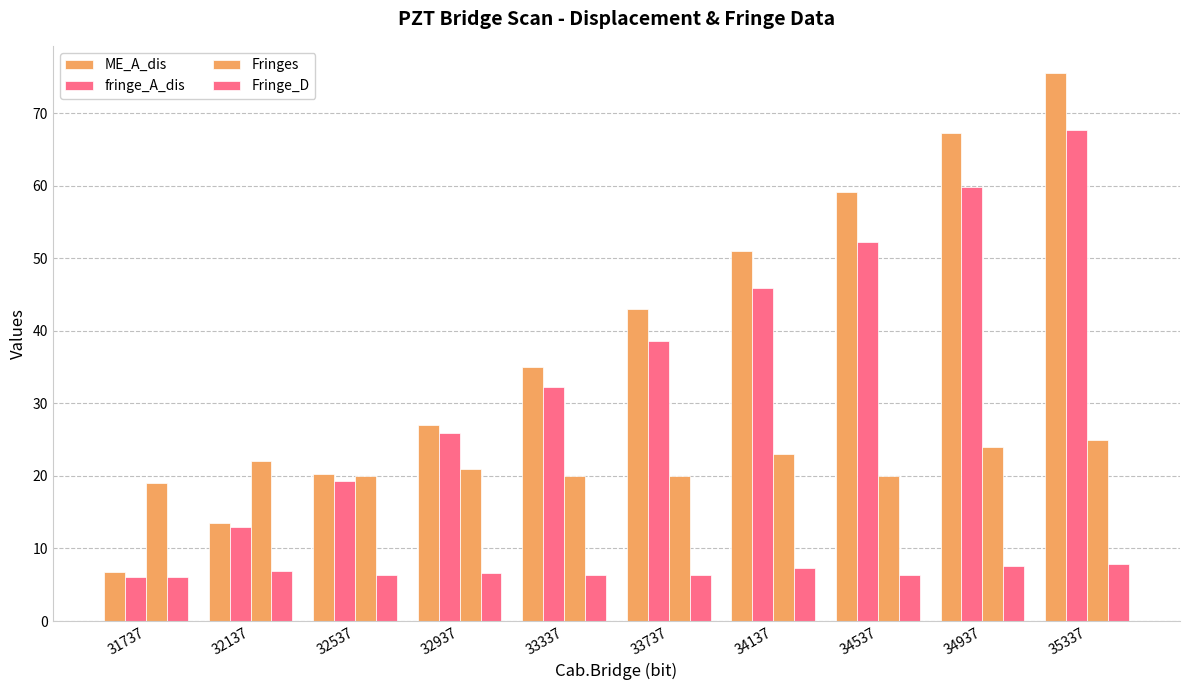

Does the chart contain any negative values?

No